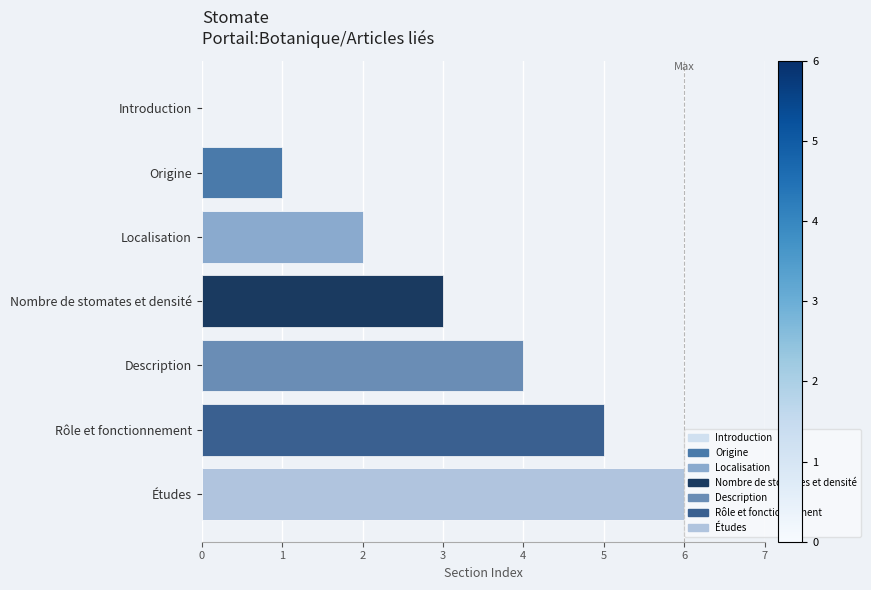

What is the change in value from Introduction to Études?

+6